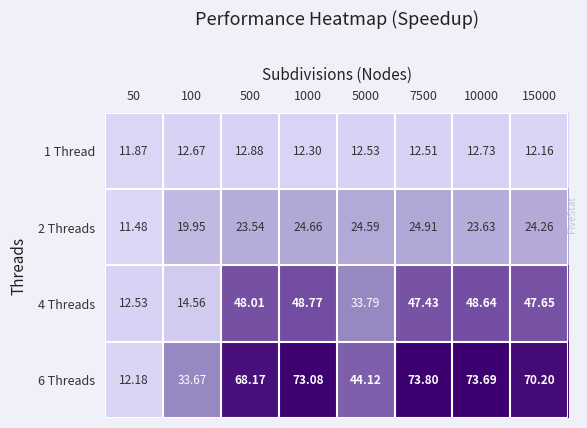

What is the difference between the highest and lowest values at 10000?

61.0